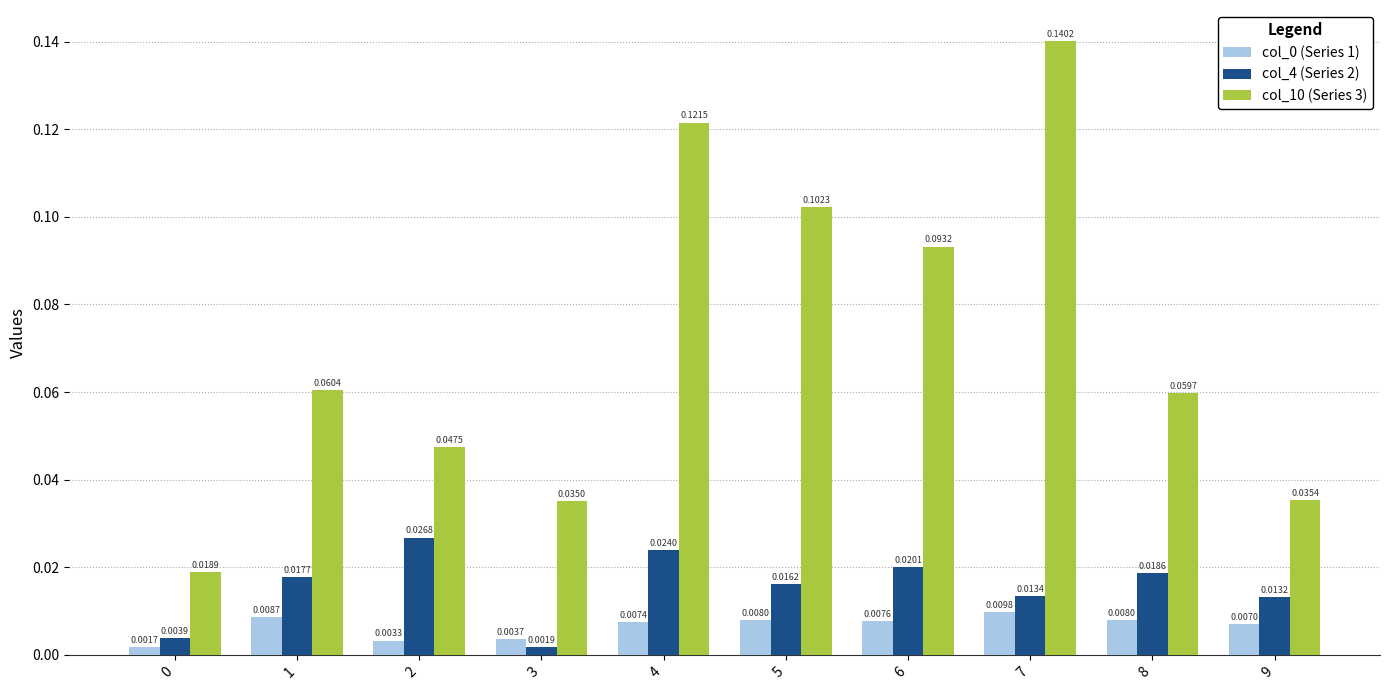

At how many categories does at least one series exceed 0?

10